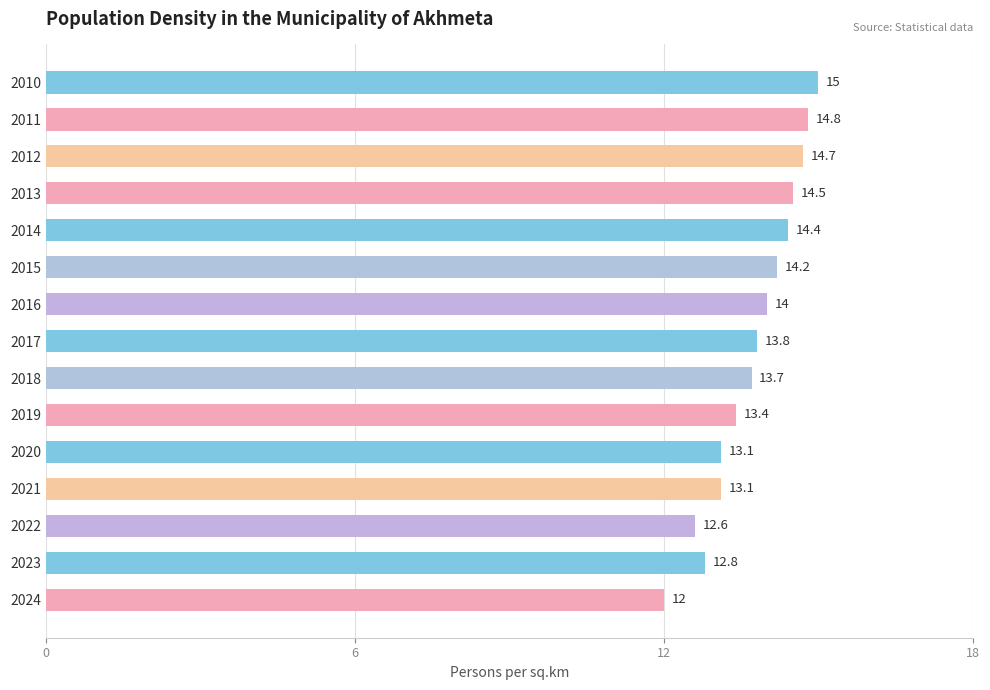

What is the difference between the second highest and second lowest values?

2.2